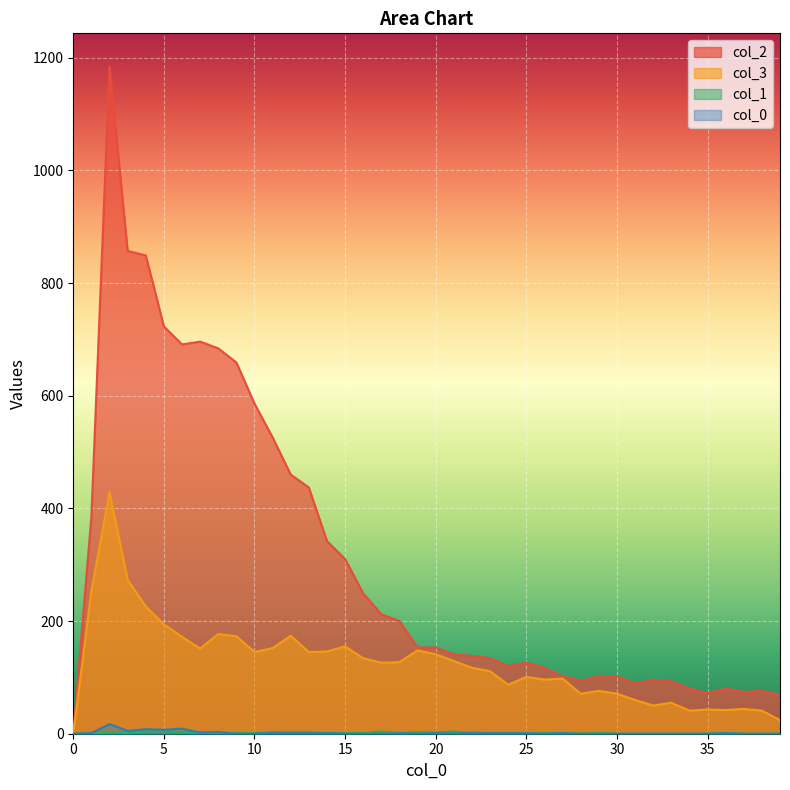

Count the number of data series in this chart.

4